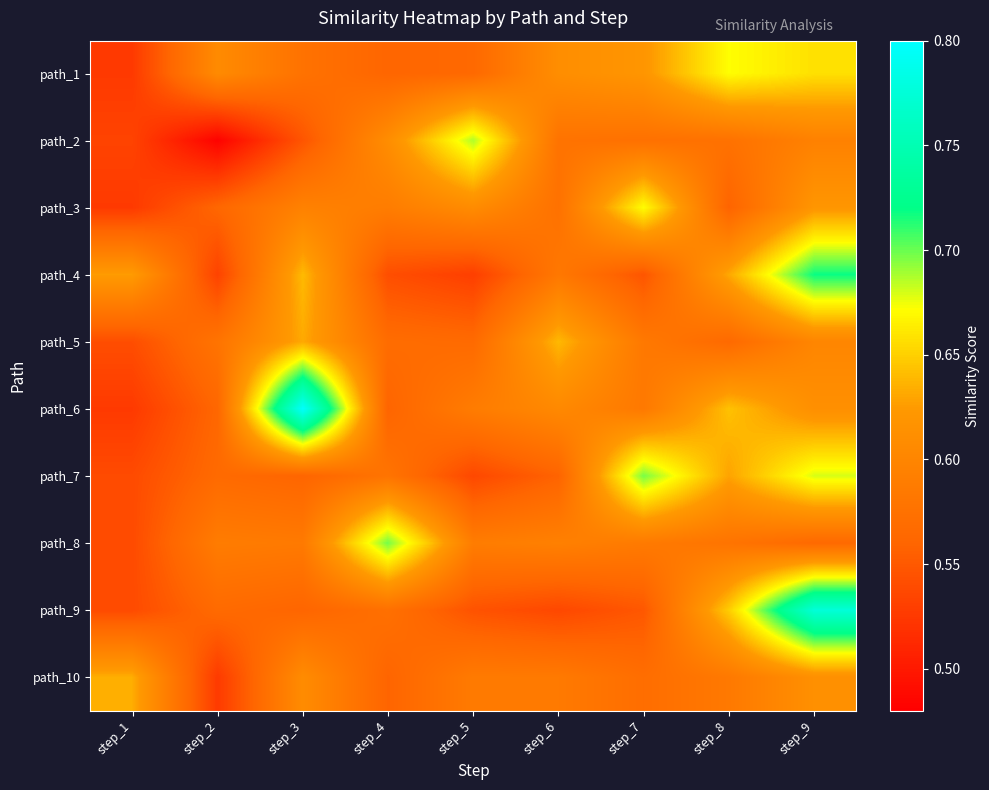

Reading right to left, list all the values displayed in this chart.

path_1: step_9=0.7	step_8=0.7	step_7=0.6	step_6=0.6	step_5=0.6	step_4=0.6	step_3=0.6	step_2=0.6	step_1=0.5
path_2: step_9=0.6	step_8=0.6	step_7=0.6	step_6=0.6	step_5=0.7	step_4=0.6	step_3=0.5	step_2=0.5	step_1=0.5
path_3: step_9=0.6	step_8=0.6	step_7=0.7	step_6=0.6	step_5=0.6	step_4=0.6	step_3=0.6	step_2=0.6	step_1=0.5
path_4: step_9=0.7	step_8=0.6	step_7=0.5	step_6=0.6	step_5=0.5	step_4=0.5	step_3=0.6	step_2=0.5	step_1=0.6
path_5: step_9=0.6	step_8=0.6	step_7=0.6	step_6=0.6	step_5=0.6	step_4=0.6	step_3=0.6	step_2=0.6	step_1=0.5
path_6: step_9=0.6	step_8=0.6	step_7=0.6	step_6=0.6	step_5=0.6	step_4=0.6	step_3=0.8	step_2=0.6	step_1=0.5
path_7: step_9=0.7	step_8=0.6	step_7=0.7	step_6=0.6	step_5=0.5	step_4=0.6	step_3=0.6	step_2=0.6	step_1=0.5
path_8: step_9=0.6	step_8=0.6	step_7=0.6	step_6=0.6	step_5=0.6	step_4=0.7	step_3=0.6	step_2=0.6	step_1=0.5
path_9: step_9=0.8	step_8=0.6	step_7=0.5	step_6=0.5	step_5=0.5	step_4=0.6	step_3=0.6	step_2=0.6	step_1=0.5
path_10: step_9=0.6	step_8=0.6	step_7=0.6	step_6=0.6	step_5=0.6	step_4=0.6	step_3=0.6	step_2=0.5	step_1=0.6